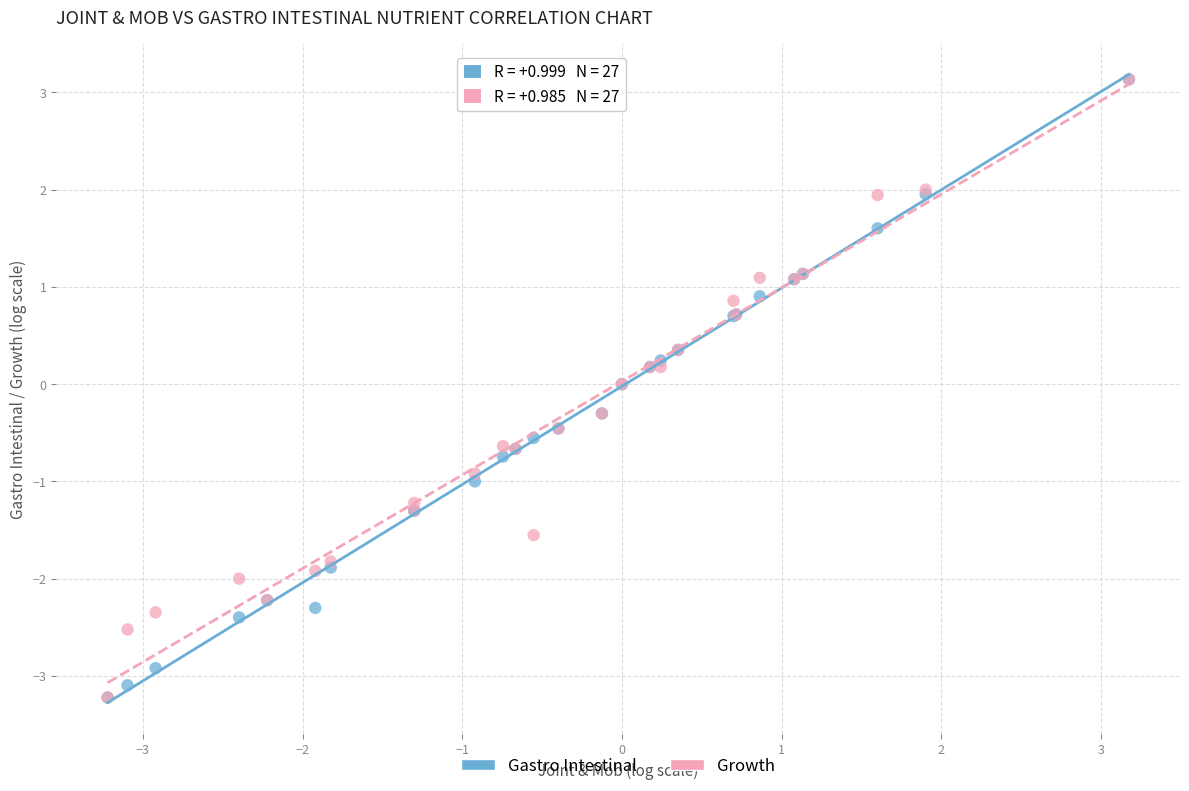

What are all the series names shown in the legend?

Gastro Intestinal, Growth